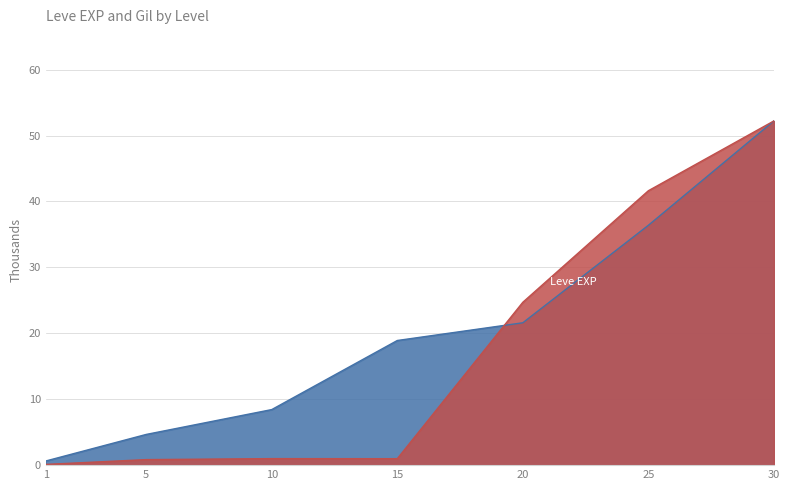

Count the number of categories in the chart.

7